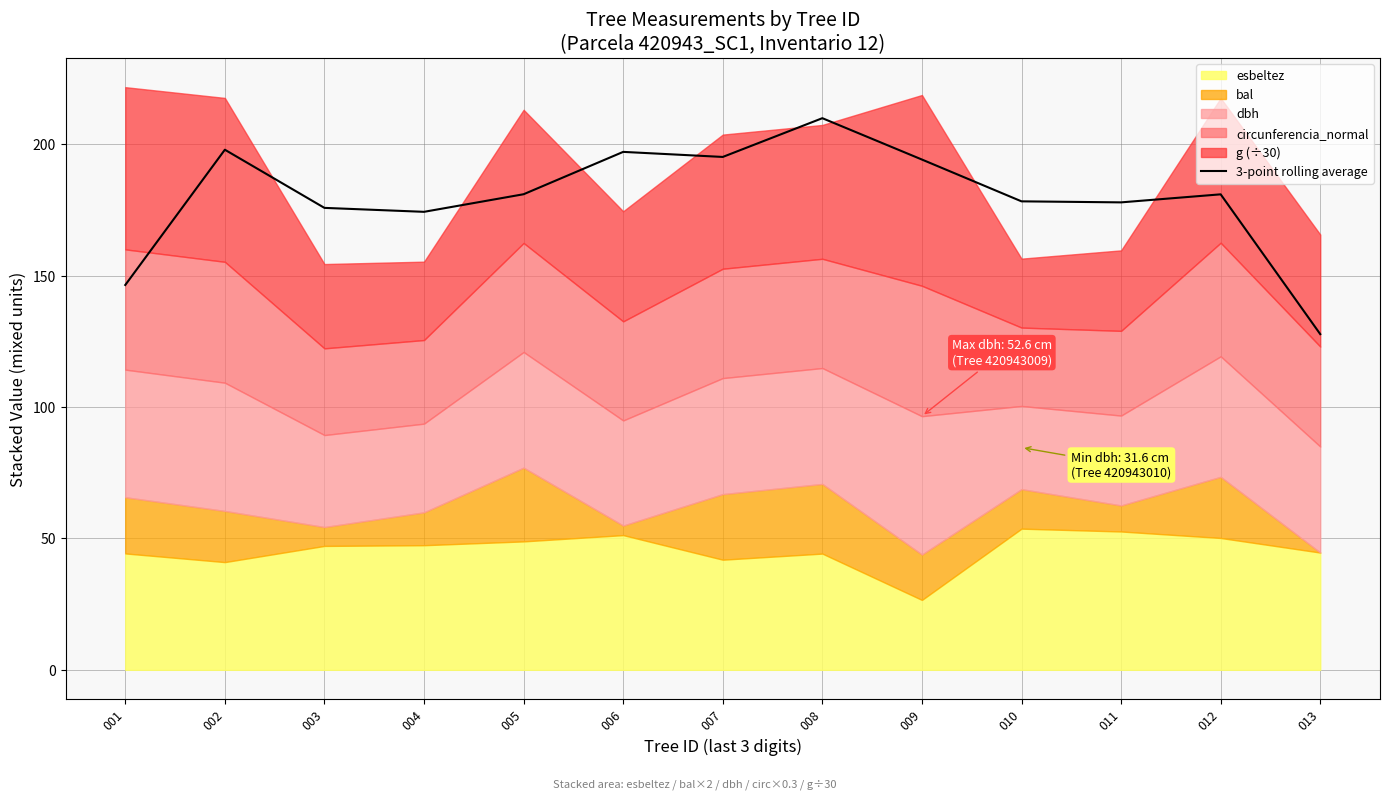

True or false: the data shows 197.9 at 002.

True